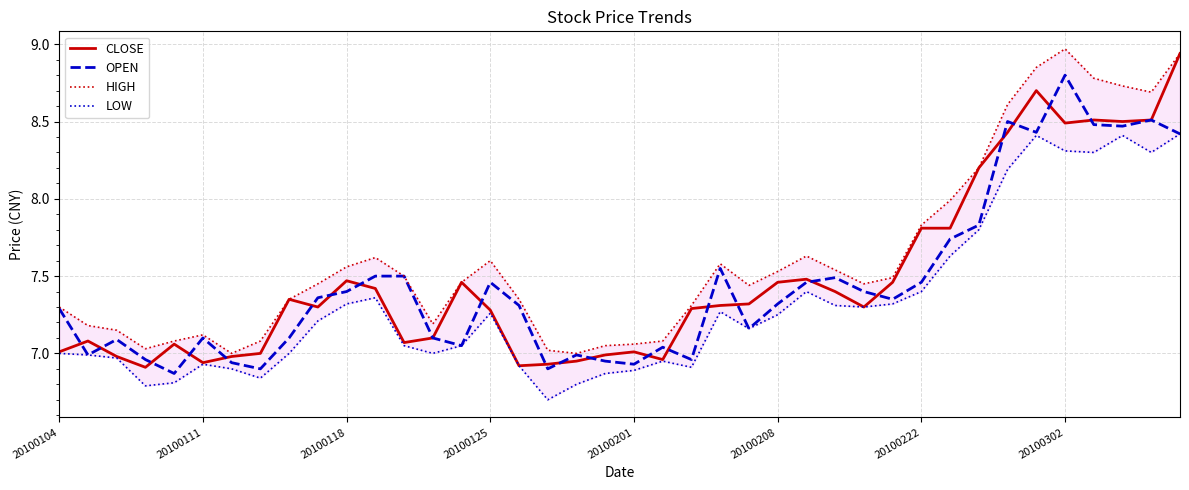

Is the value of HIGH at 20100222 greater than the value of CLOSE at 20?

No